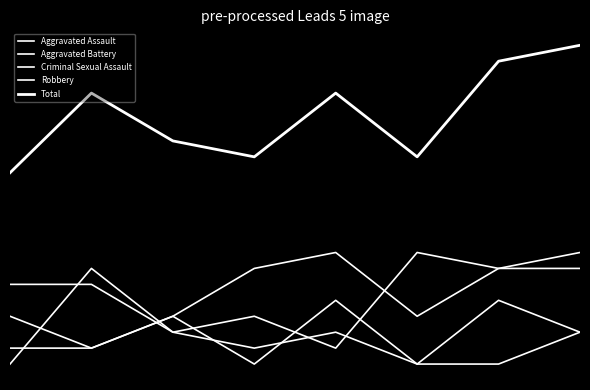

At which label does Criminal Sexual Assault first exceed 2?

2